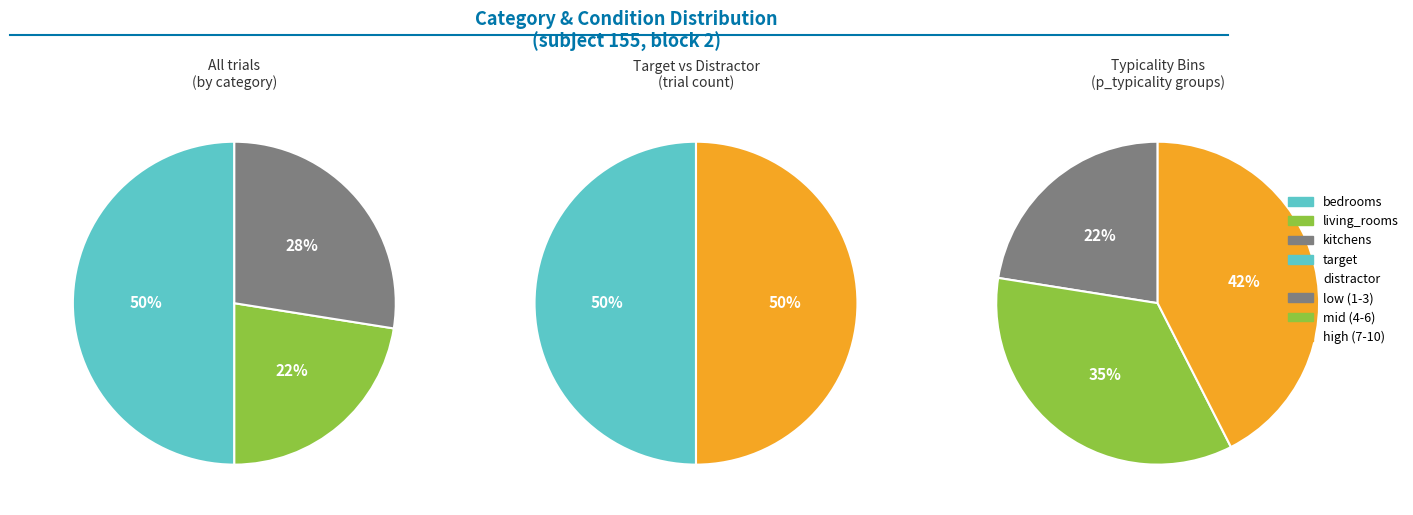

Which slice is the smallest?

living_rooms